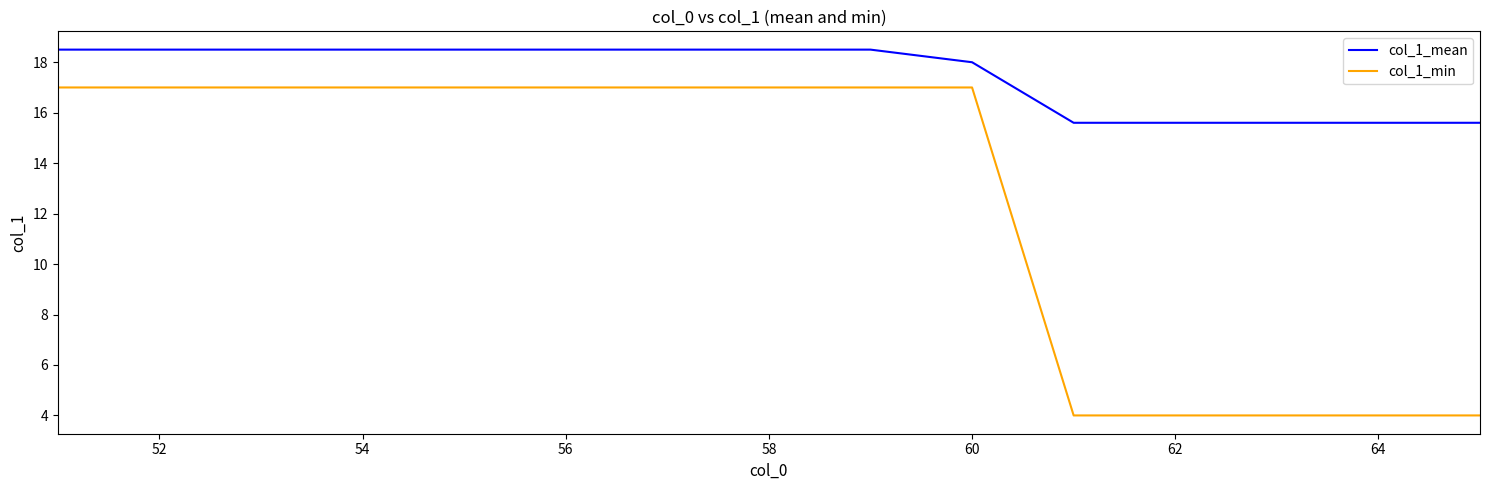

At how many categories does at least one series exceed 9?

15